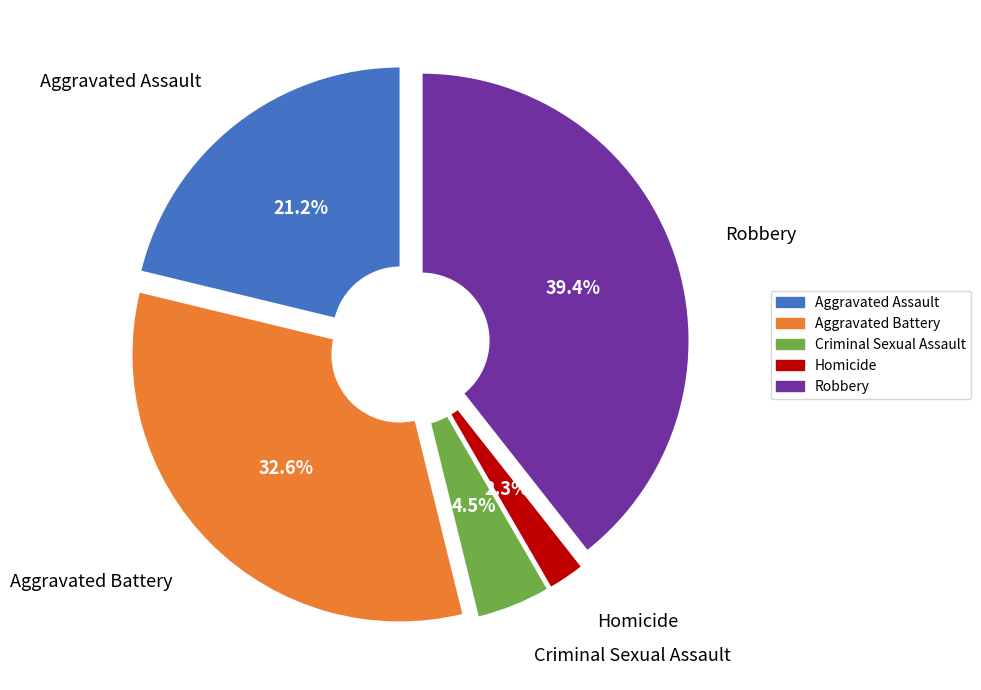

Does Criminal Sexual Assault account for over 50% of the chart?

No